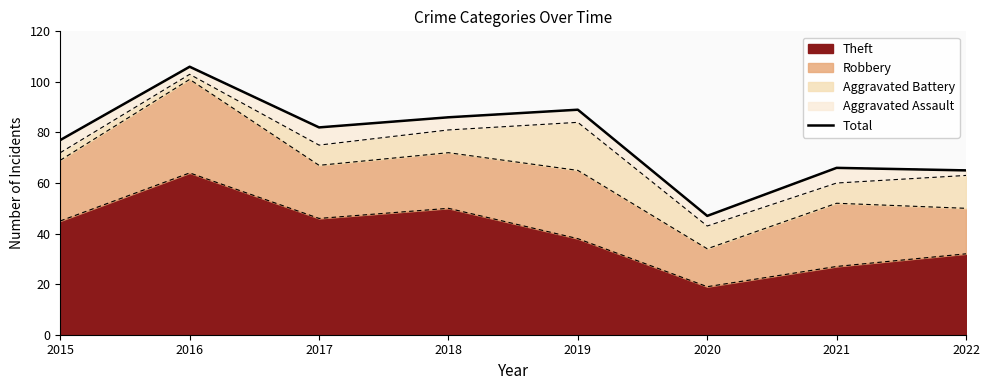

What is the highest value of the Theft series?

64